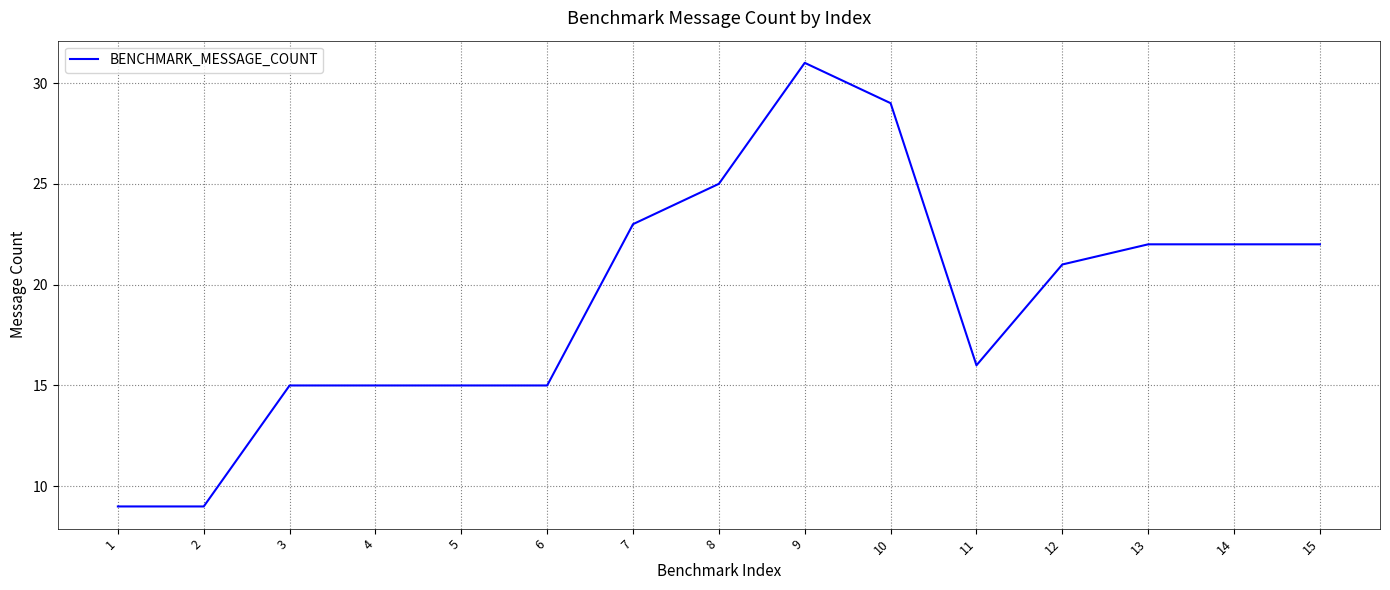

Between 10 and 6, which is larger?

10